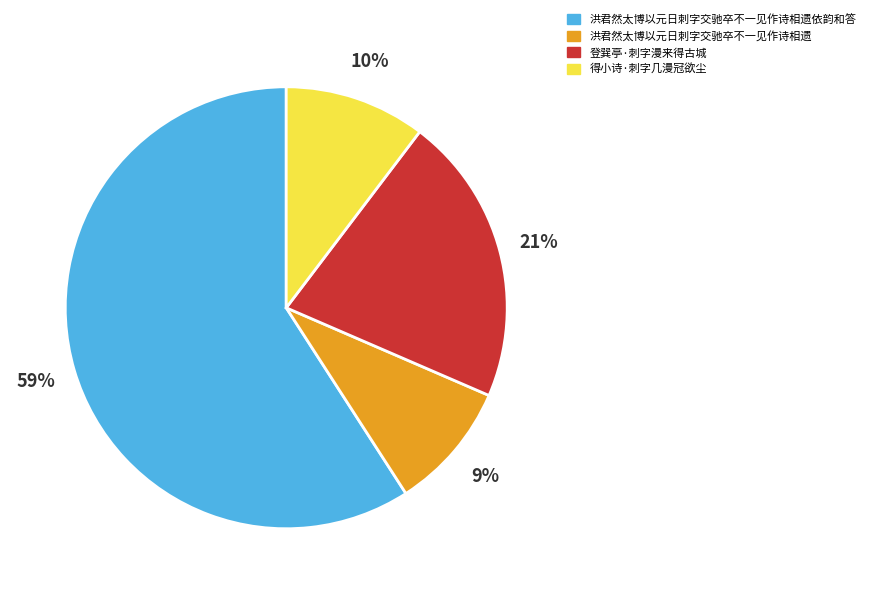

The 得小诗·刺字几漫冠欲尘 slice represents 10% of the pie. True or false?

True